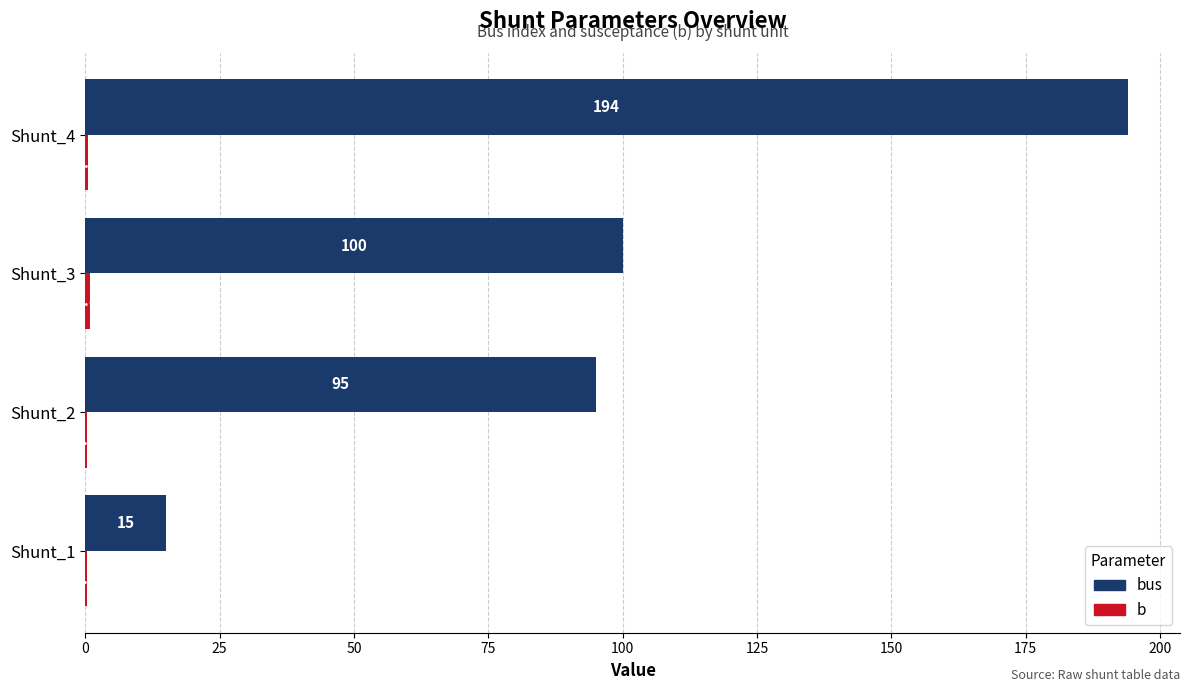

How many categories are shown in the chart?

4